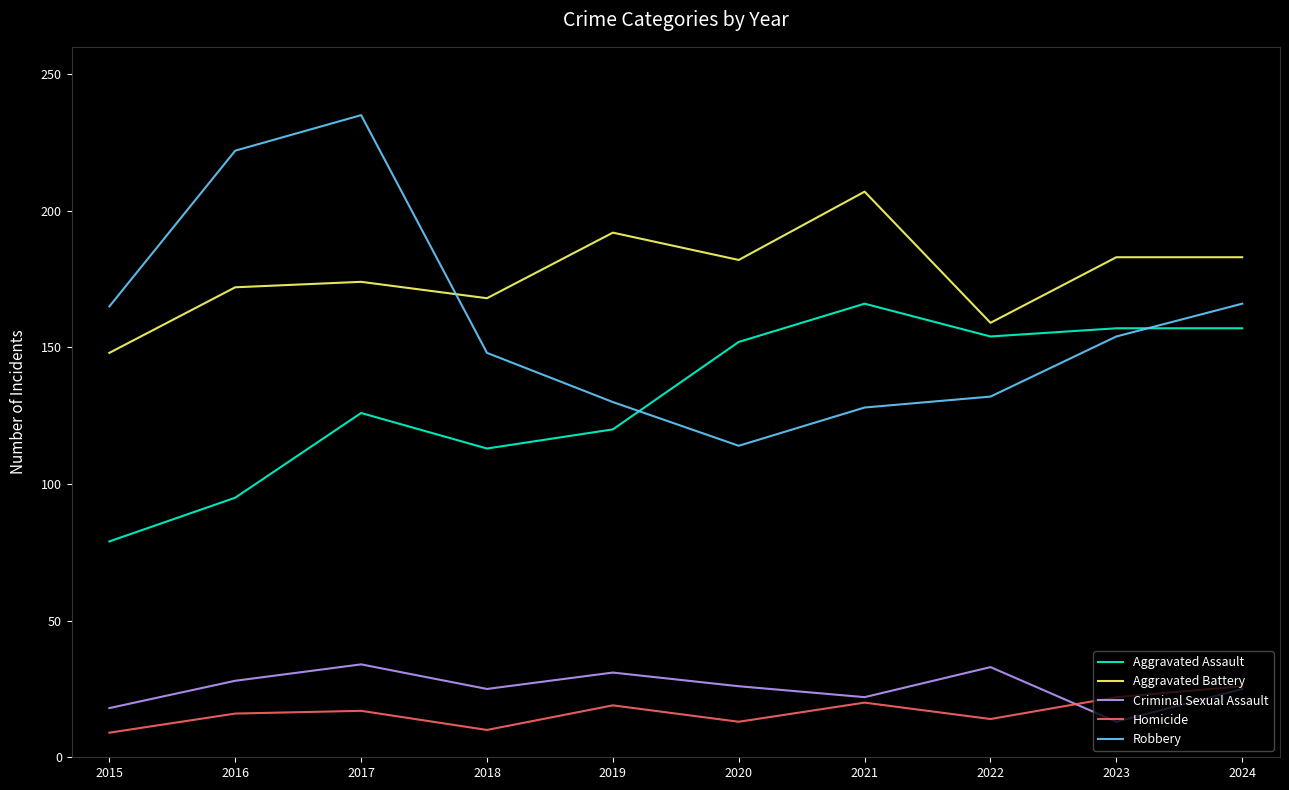

What is the lowest value of the Criminal Sexual Assault series?

13